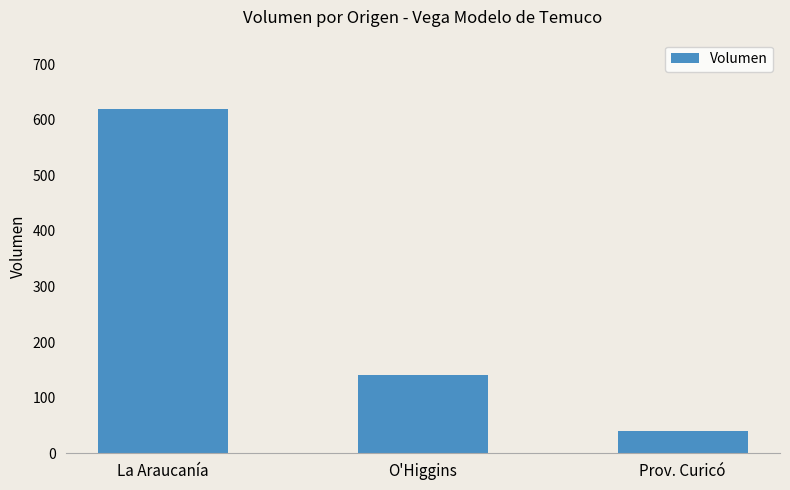

What is the difference between the maximum and minimum values?

580